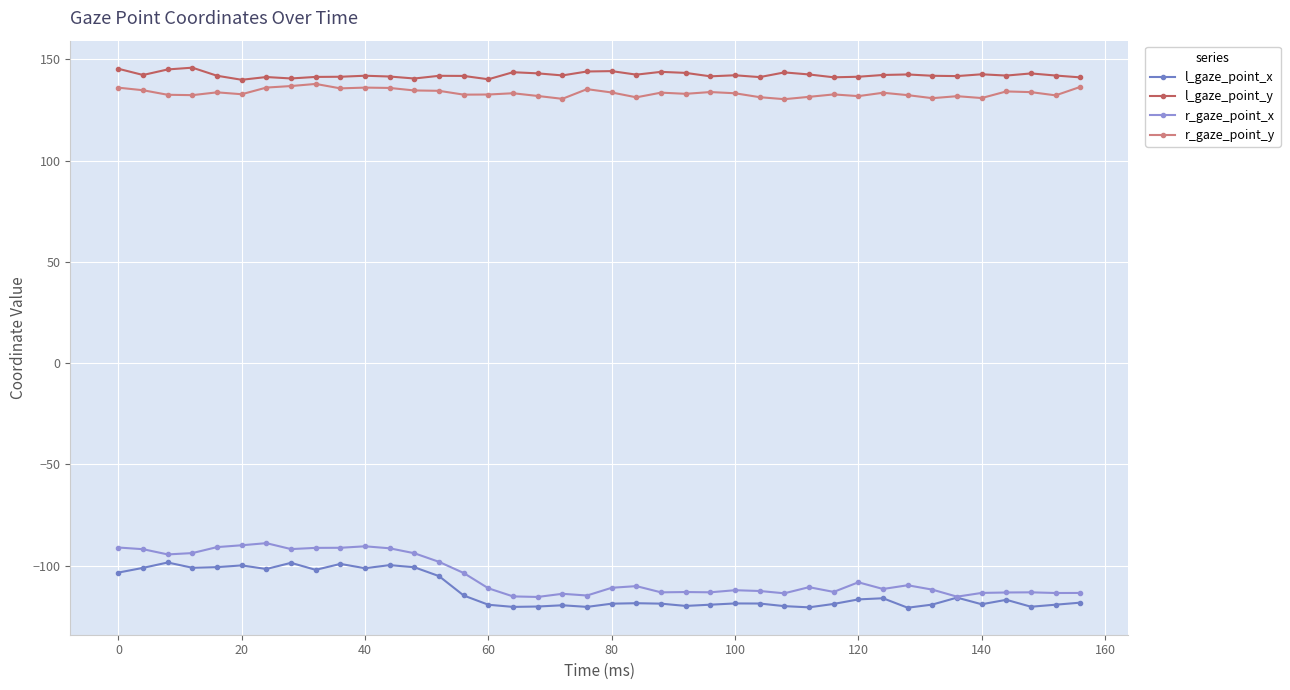

What is the difference between the maximum and minimum values in the r_gaze_point_x series?

26.6